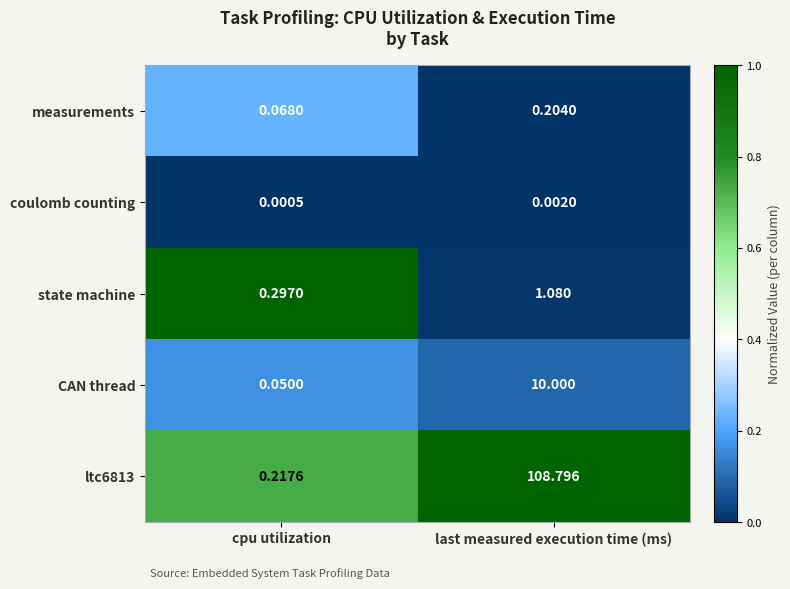

Is the value of ltc6813 at cpu utilization greater than the value of measurements at last measured execution time (ms)?

Yes